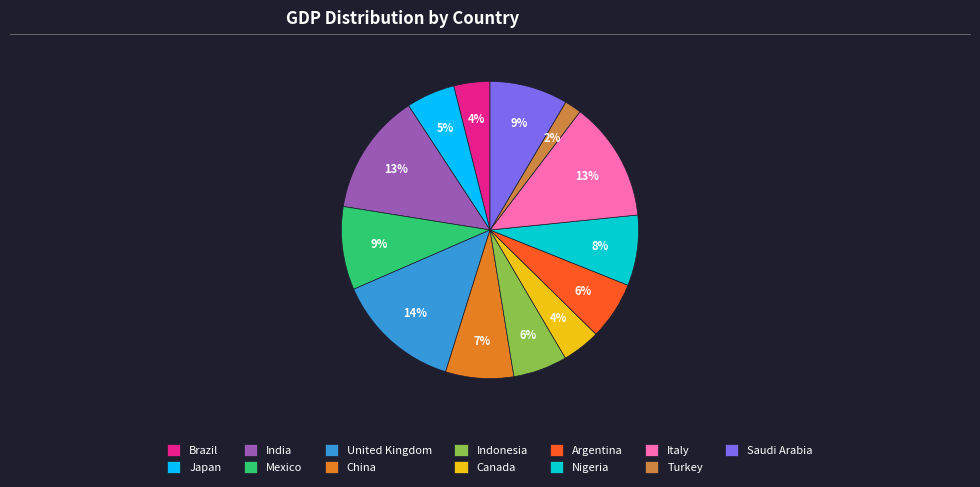

True or false: Canada accounts for 9% of the total.

False